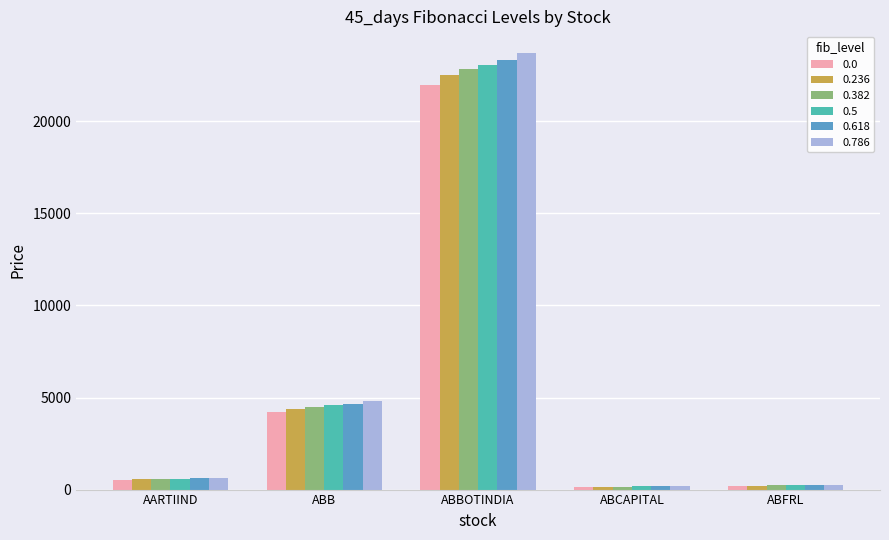

List the series in order of their peak value, lowest first.

0.0, 0.236, 0.382, 0.5, 0.618, 0.786